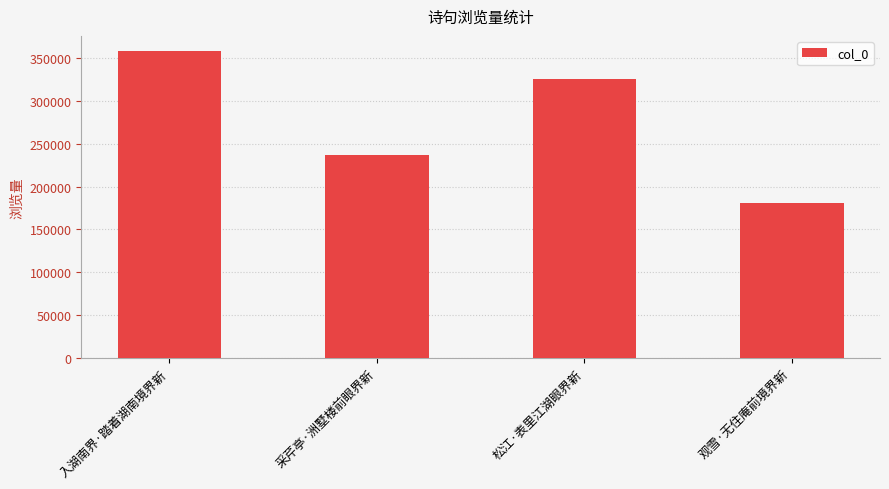

How many values are between 236697 and 358235?

3